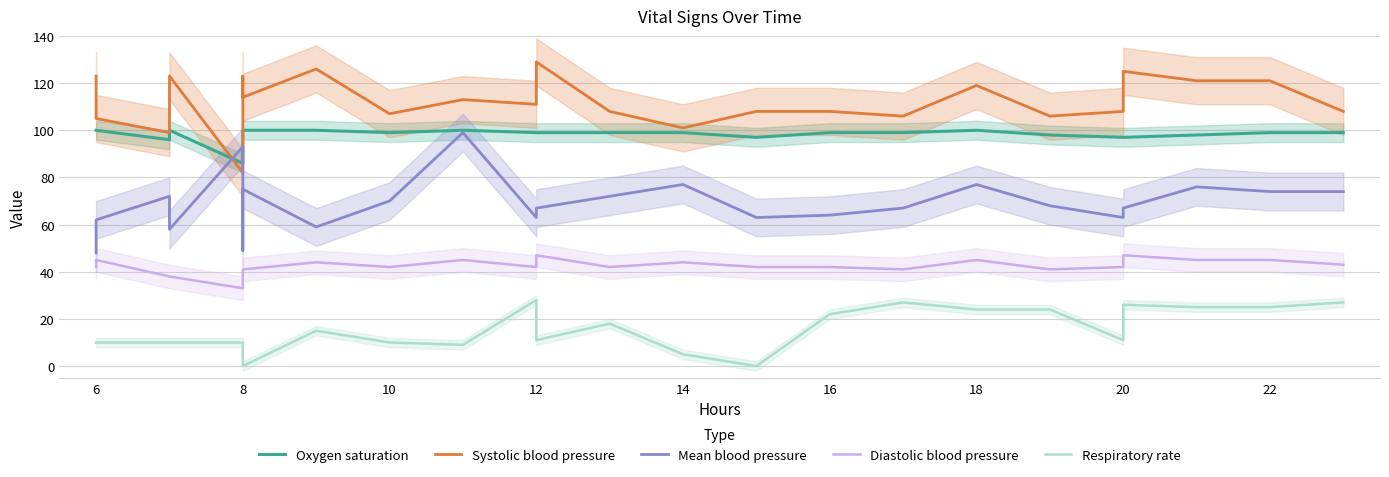

True or false: Respiratory rate has a value of 25 at 22.

True